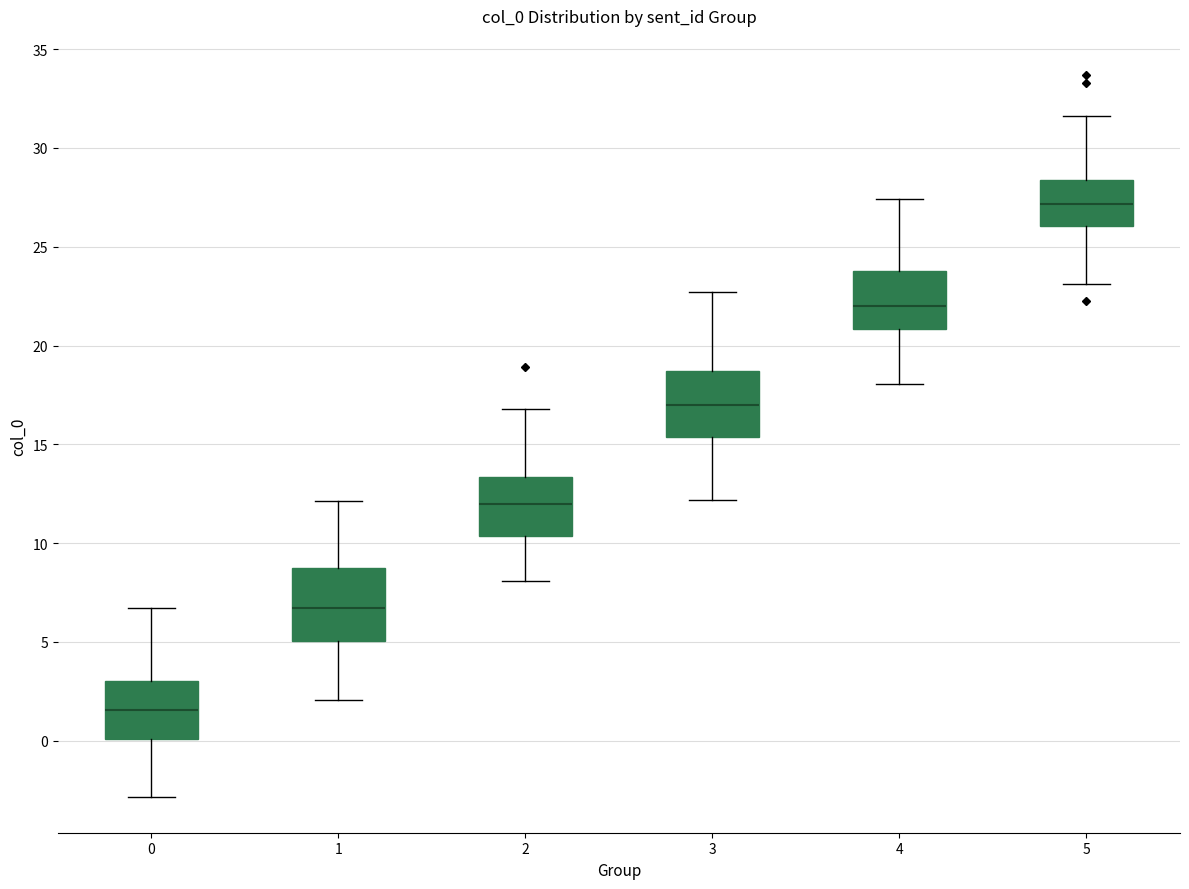

Reading left to right, transcribe this box plot: for each box, give where its median line is, the range the box spans, and where its two whiskers end, as read against the y-axis. The values are not printed on the chart, so give them approximately, as read against the axis.

0: median 1.5, box 0.0 to 3.0, whiskers -3.0 to 6.5
1: median 6.5, box 5.0 to 8.5, whiskers 2.0 to 12.0
2: median 12.0, box 10.5 to 13.5, whiskers 8.0 to 17.0
3: median 17.0, box 15.5 to 18.5, whiskers 12.0 to 22.5
4: median 22.0, box 21.0 to 24.0, whiskers 18.0 to 27.5
5: median 27.0, box 26.0 to 28.5, whiskers 23.0 to 31.5